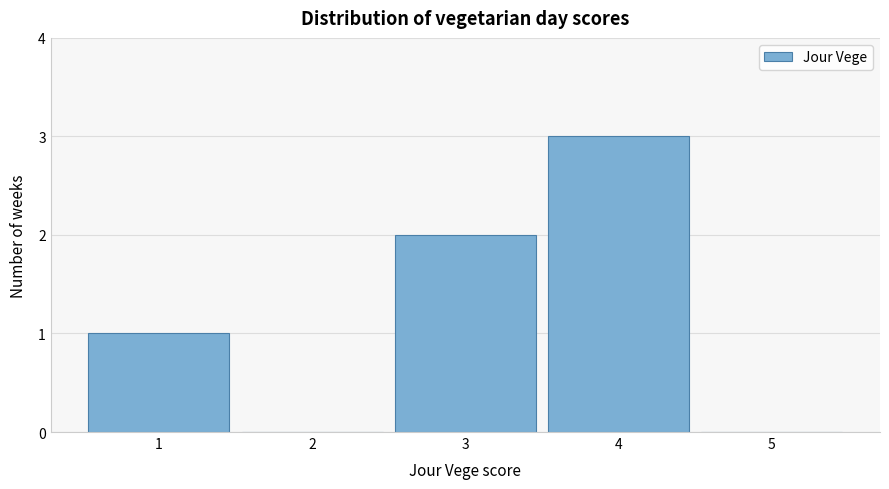

Which range on the x-axis has the tallest bar?

3.5 to 4.5